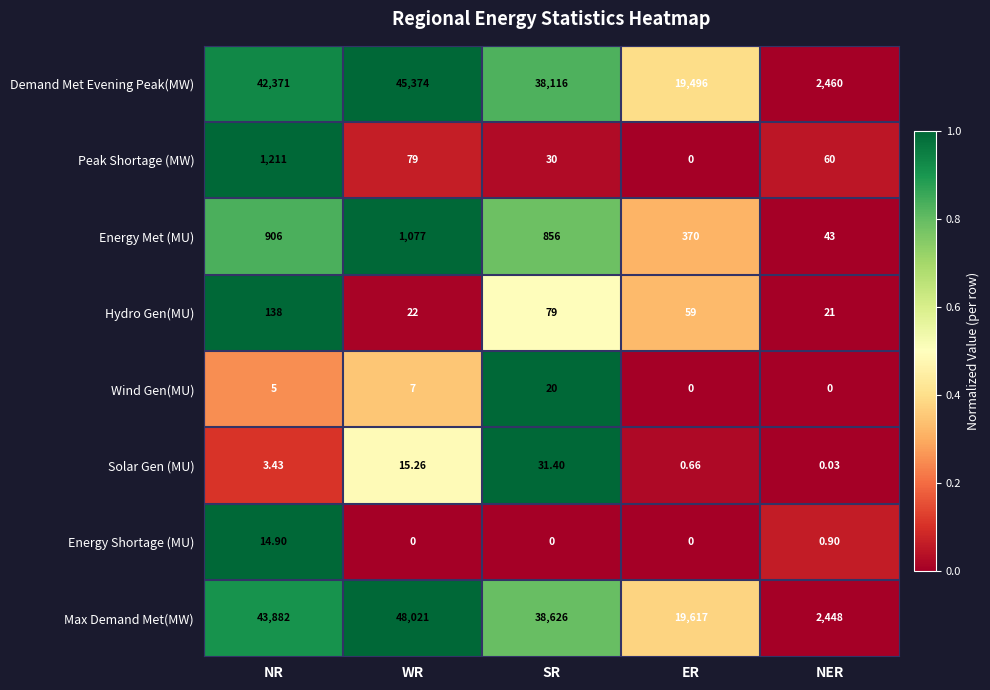

Which category has the highest value across all series?

WR